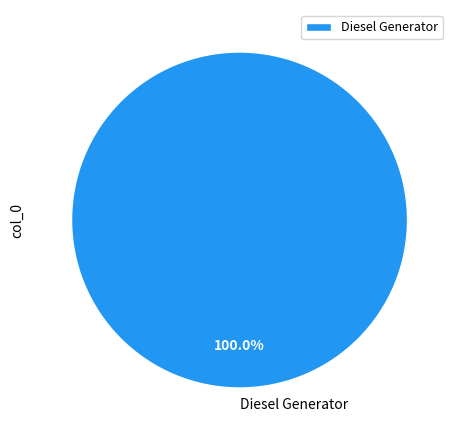

Rank the categories by value from highest to lowest.

Diesel Generator